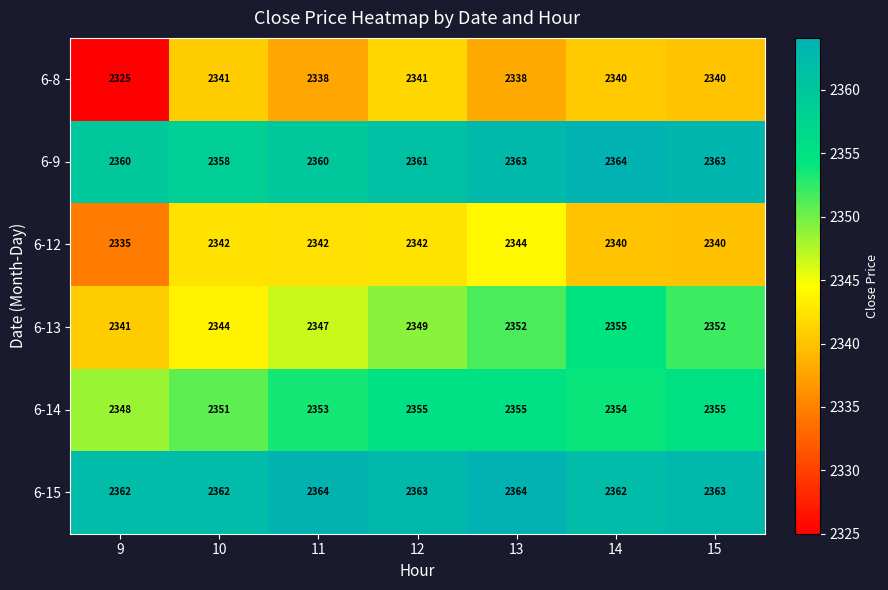

What is the spread (max minus min) of values at 14?

24